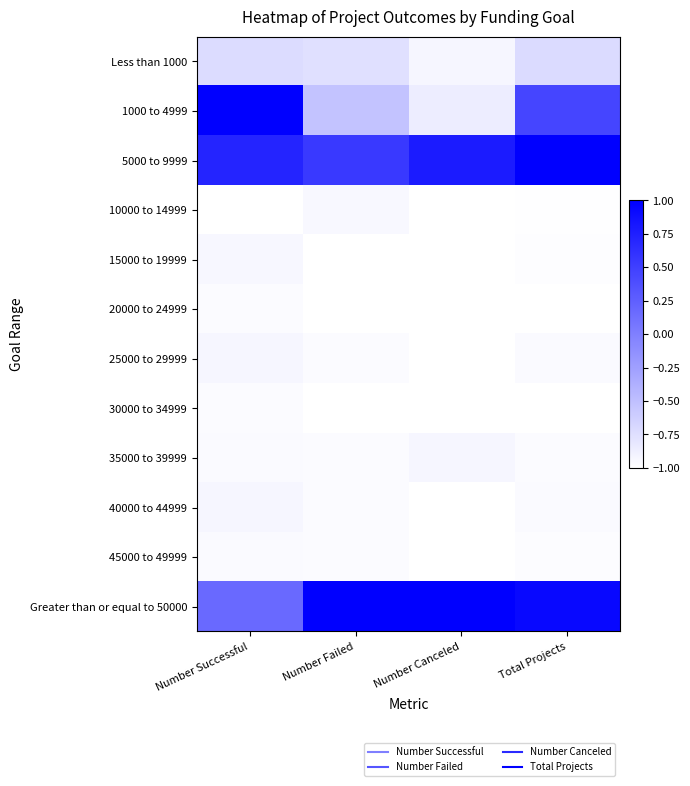

What is the minimum value shown in the chart?

-1.0